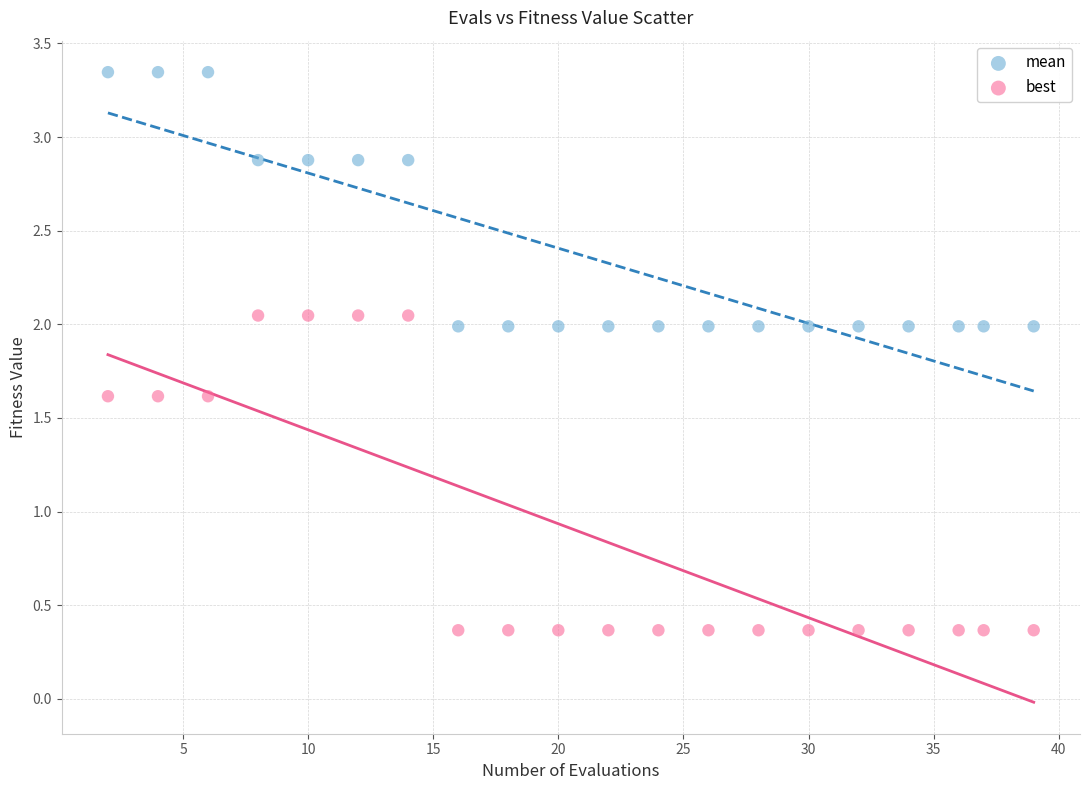

Across all data points, what is the range of Y values (max minus min)?

3.0